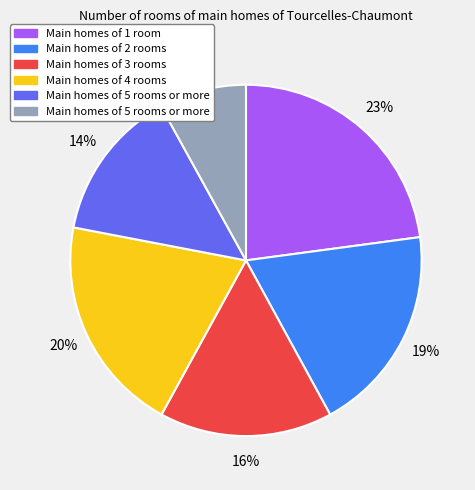

Is there a majority slice in this chart?

No